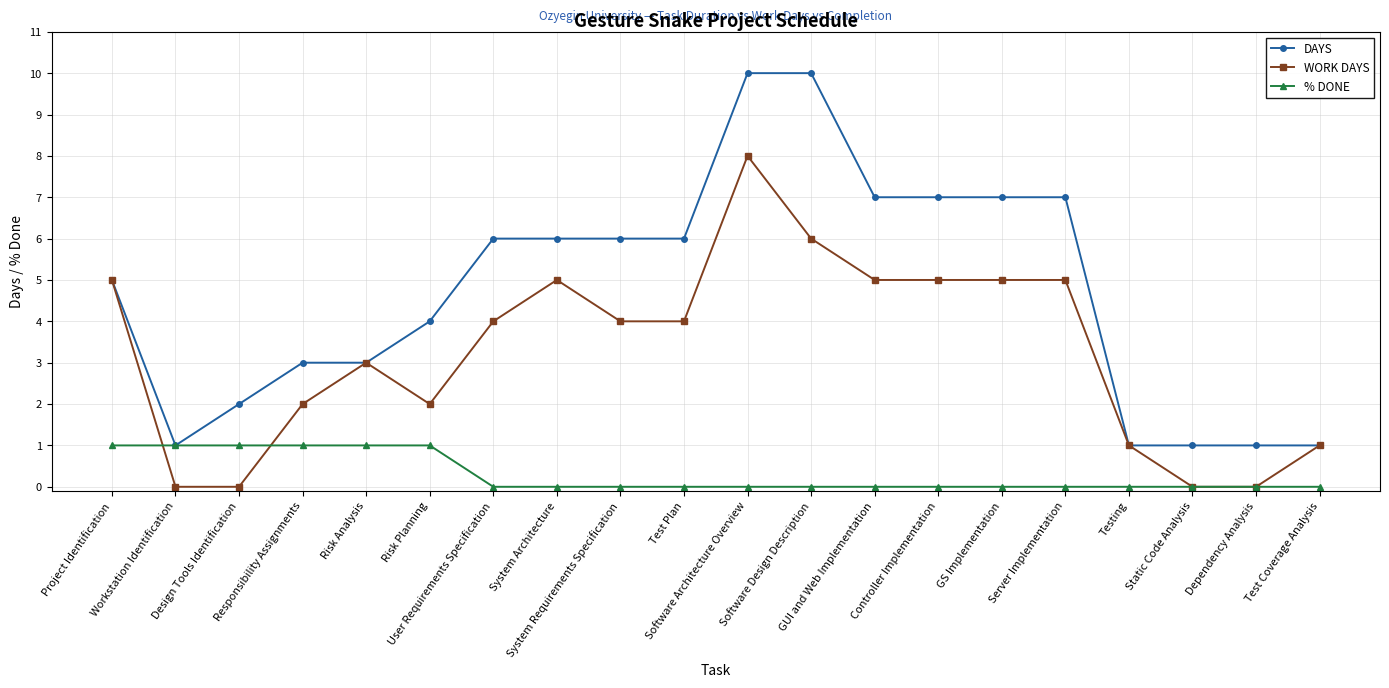

Is the value of WORK DAYS at Project Identification greater than the value of % DONE at Design Tools Identification?

Yes